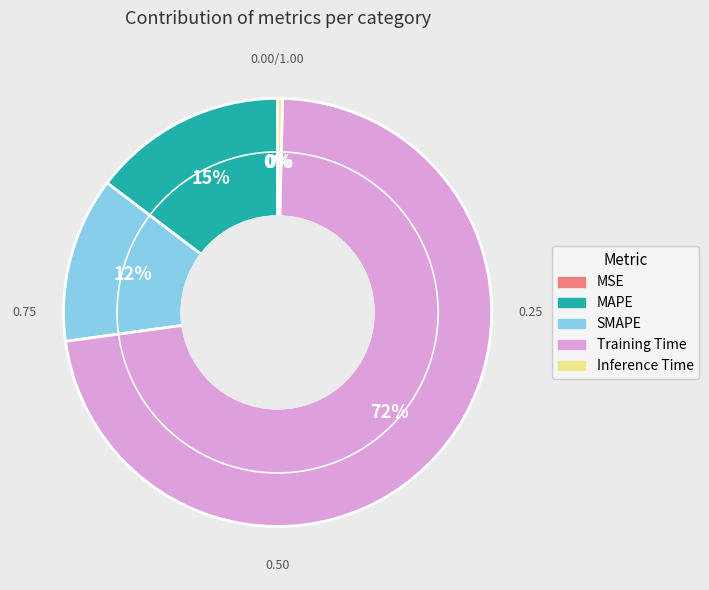

Is the sum of SMAPE and Inference Time greater than half?

No